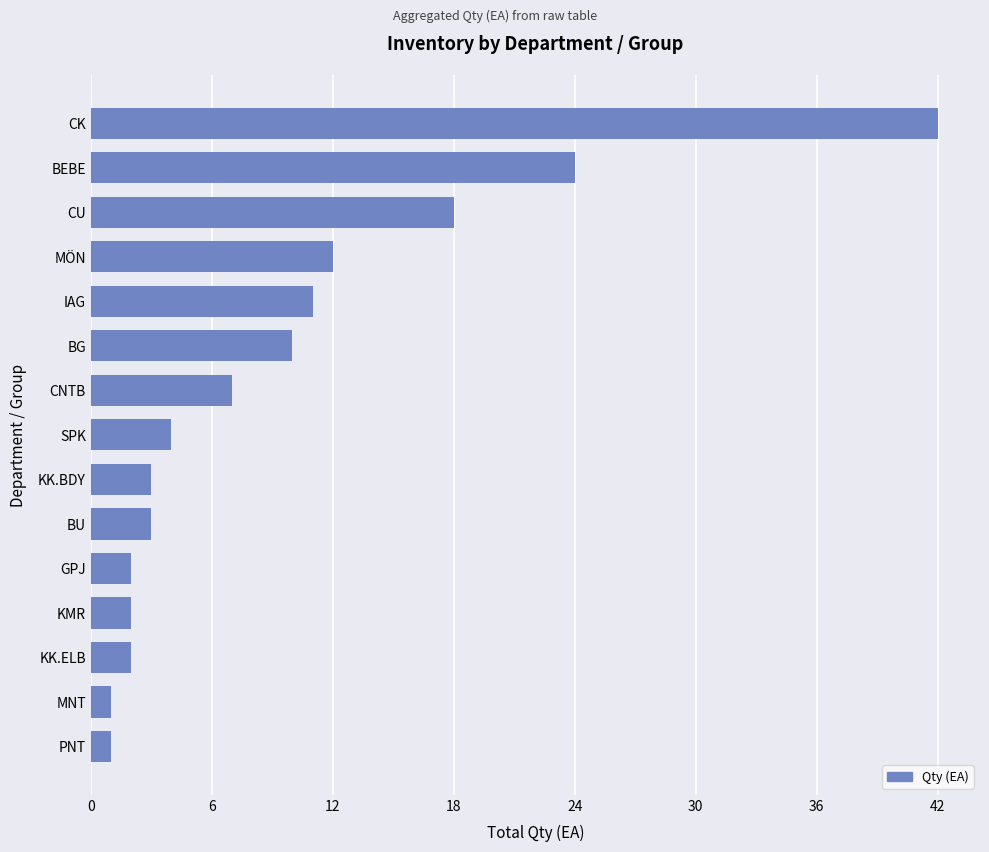

How many series are shown in this chart?

1